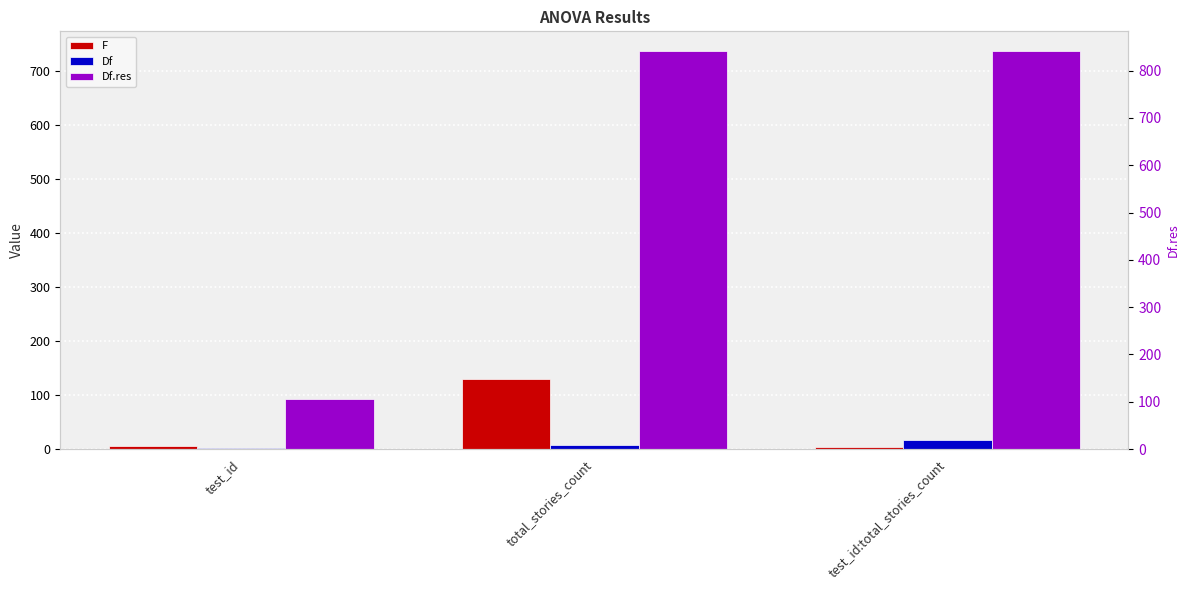

At which label does Df first exceed 8?

test_id:total_stories_count